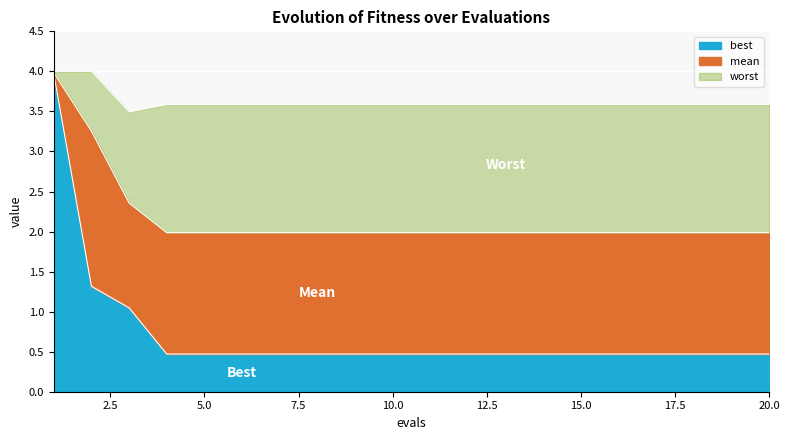

Rank the series by their maximum value, from highest to lowest.

worst, mean, best